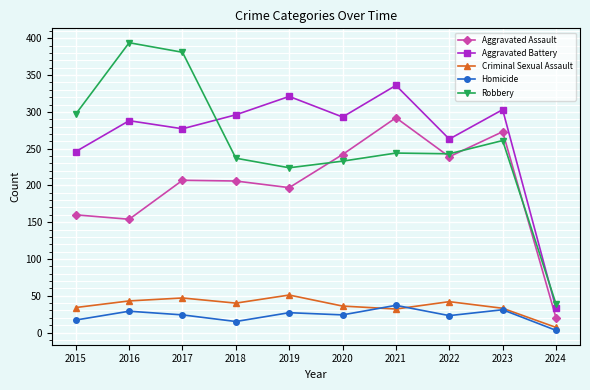

In Aggravated Battery, how many points are higher than both neighbors (excluding endpoints)?

4